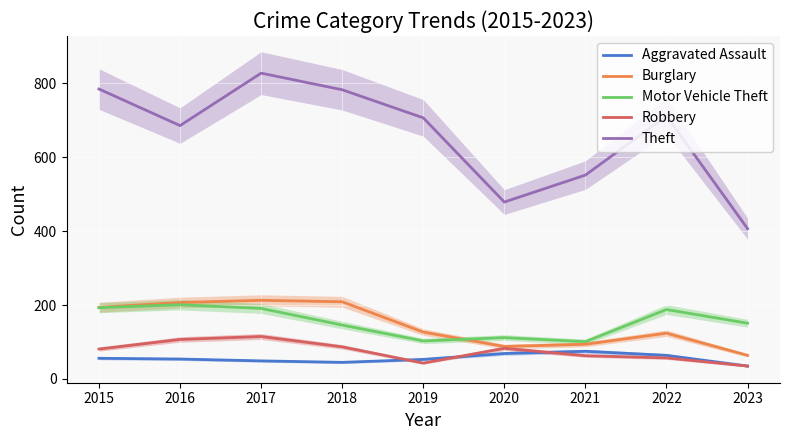

What is the approximate value of Burglary at 2023?

64